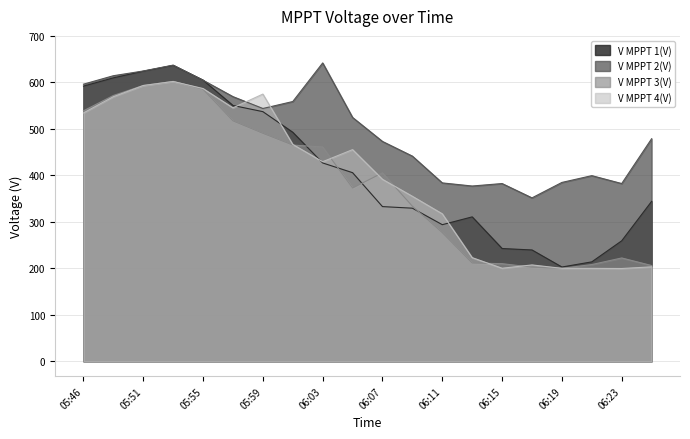

True or false: V MPPT 3(V) and V MPPT 1(V) intersect in this chart.

True